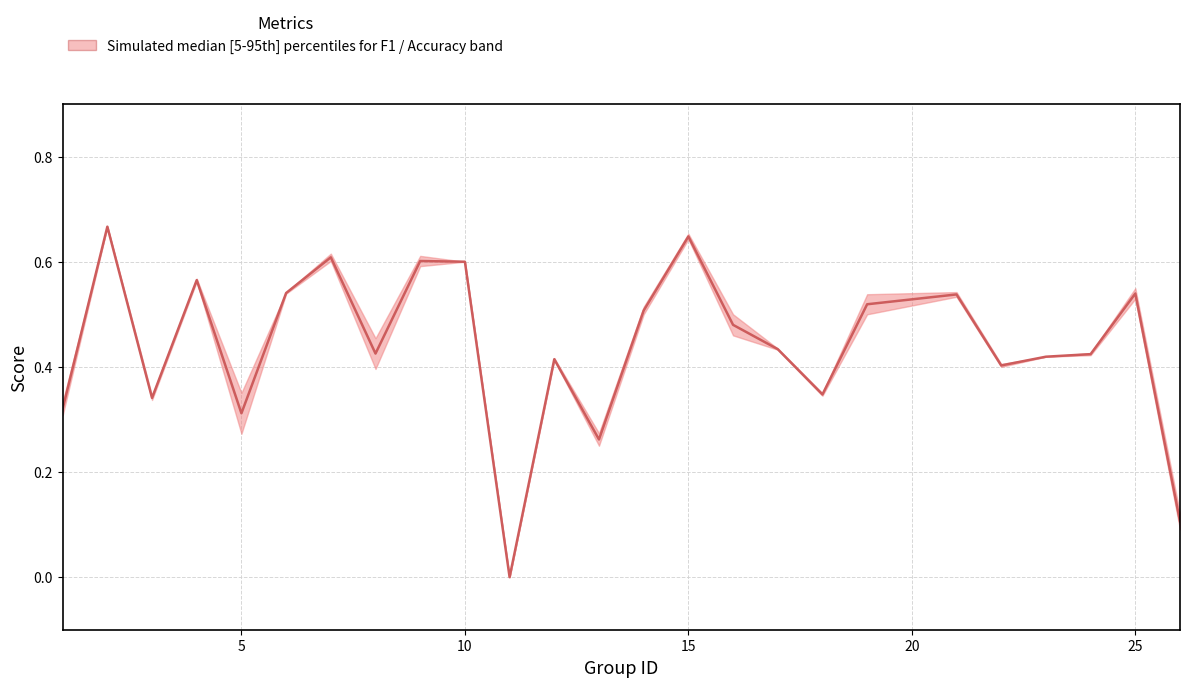

What is the average value?

0.4